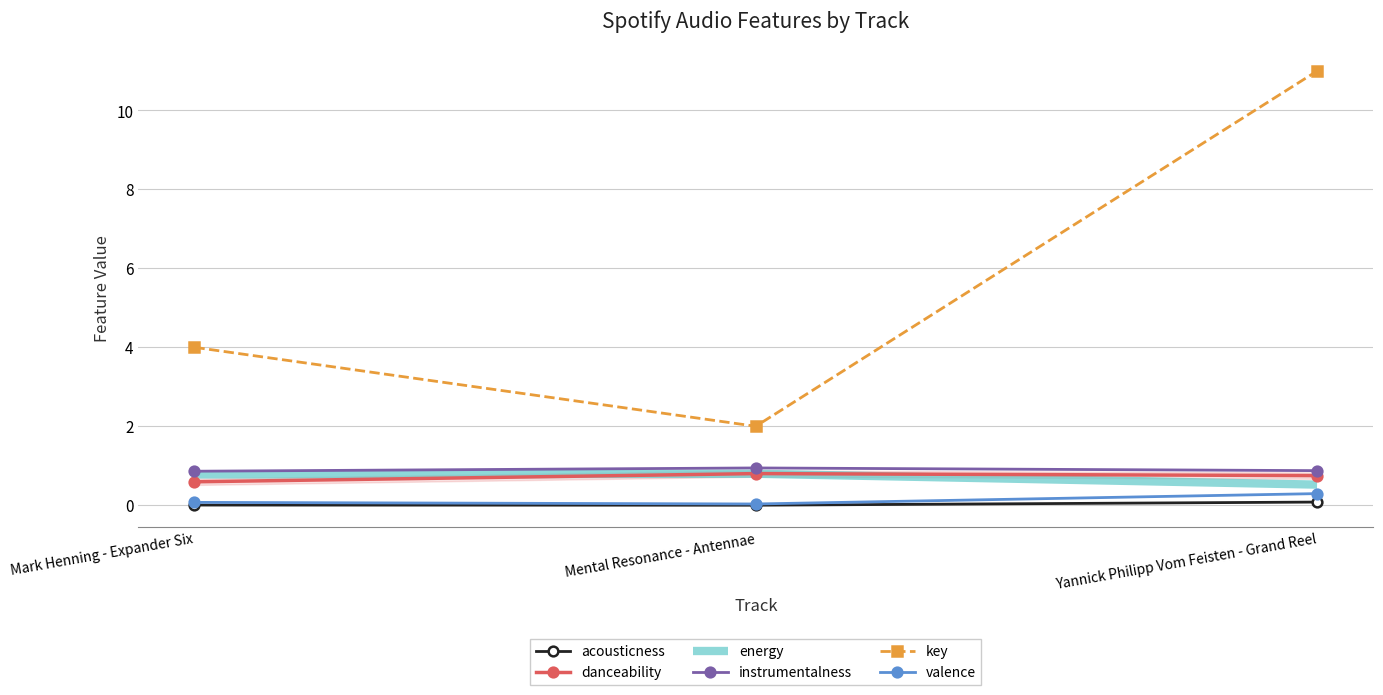

What is the difference between the maximum and minimum values in the key series?

9.0